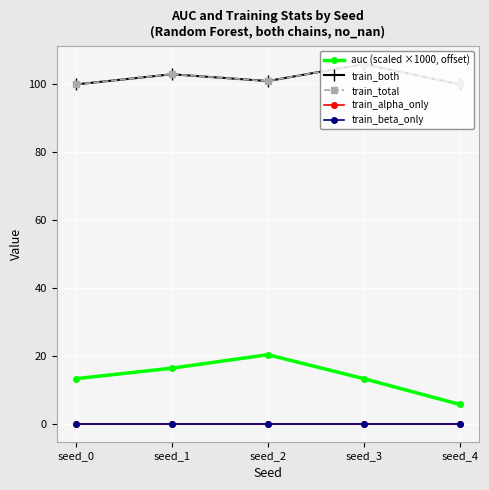

True or false: train_beta_only and train_total intersect in this chart.

False